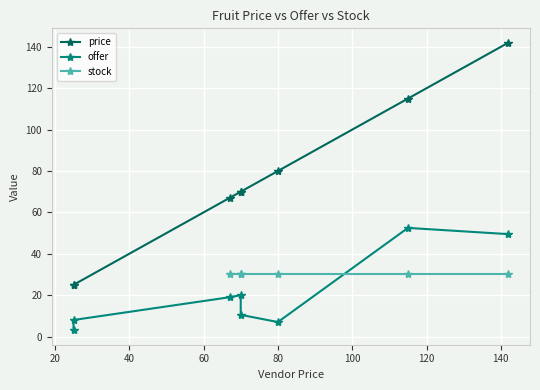

How many interior local peaks (higher than both neighbors) does the data have?

2